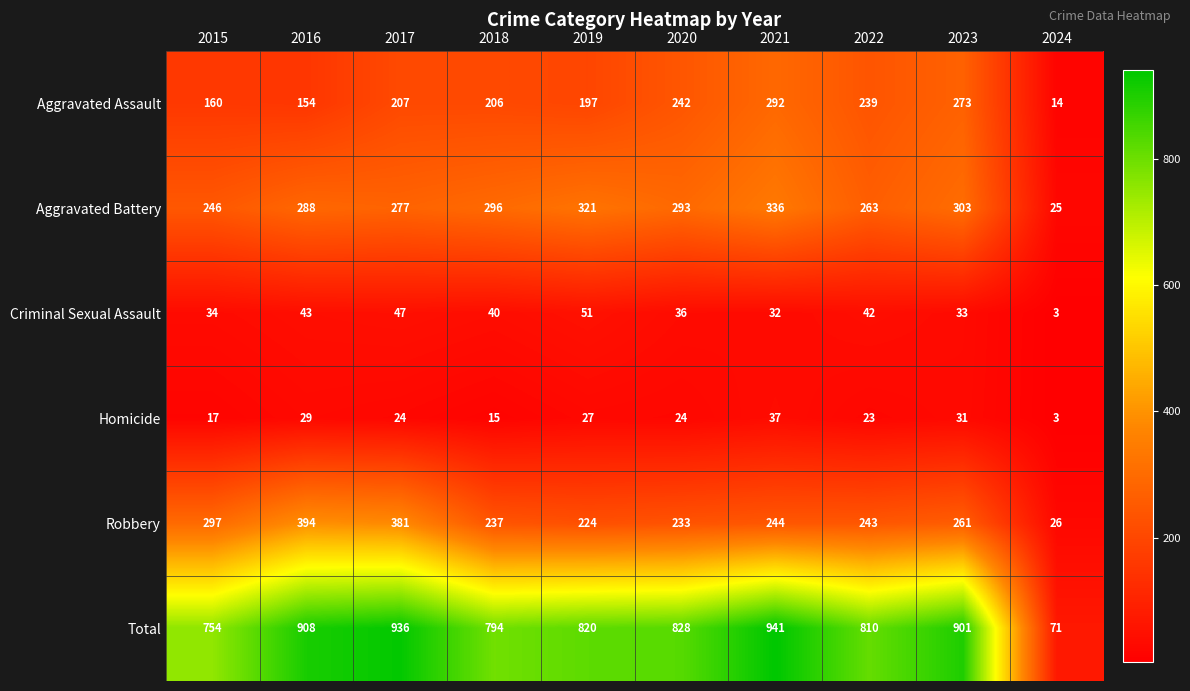

What is the average value of the Aggravated Assault series?

198